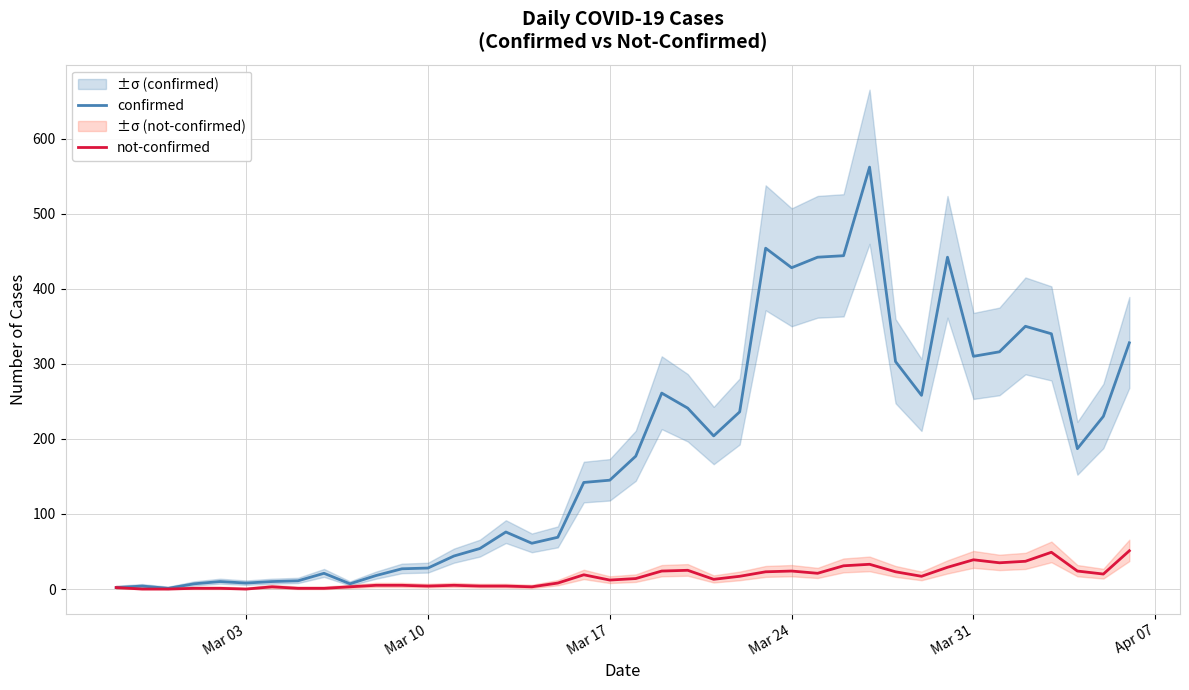

Reading right to left, extract all data points from this chart.

confirmed: 328	230	187	340	350	316	310	442	258	303	562	444	442	428	454	236	204	241	261	177	145	142	69	61	76	54	44	28	27	18	7	21	11	10	8	10	7	1	4	2
not-confirmed: 51	20	24	49	37	35	39	29	17	23	33	31	21	24	23	17	13	25	24	14	12	19	8	3	4	4	5	4	5	5	3	1	1	3	0	1	1	0	0	2